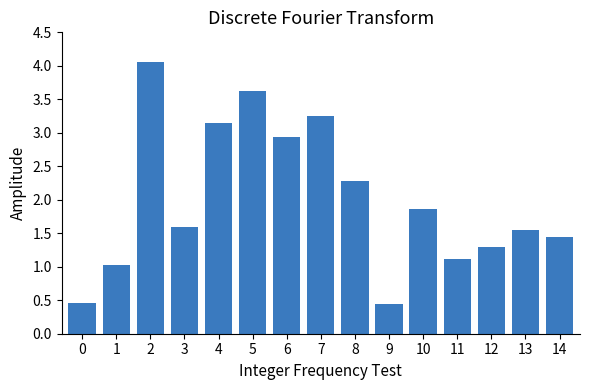

What is the sum of the values at 0 and 4?

3.6